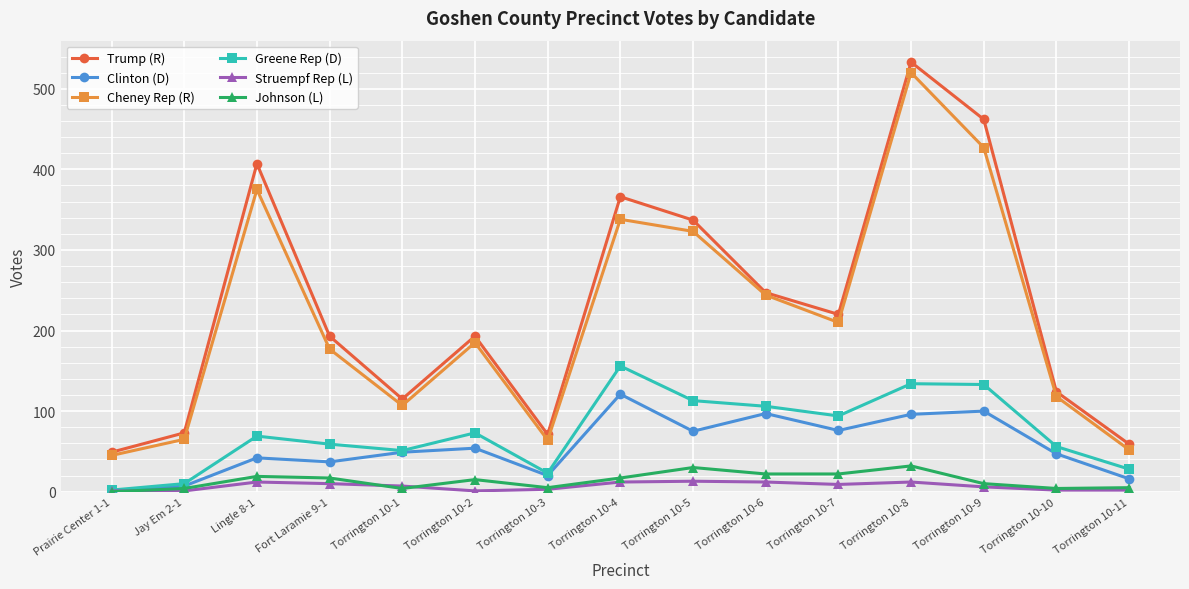

The value of Cheney Rep (R) at Lingle 8-1 is 375. True or false?

True